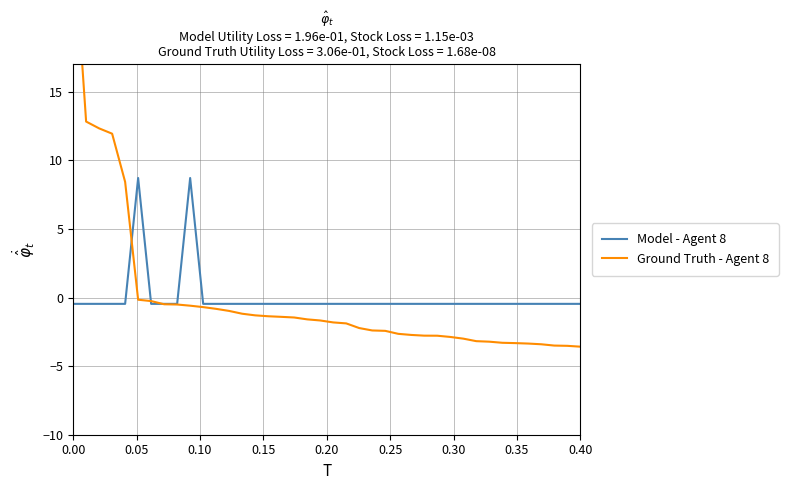

Rank the series by their maximum value, from lowest to highest.

Model - Agent 8, Ground Truth - Agent 8